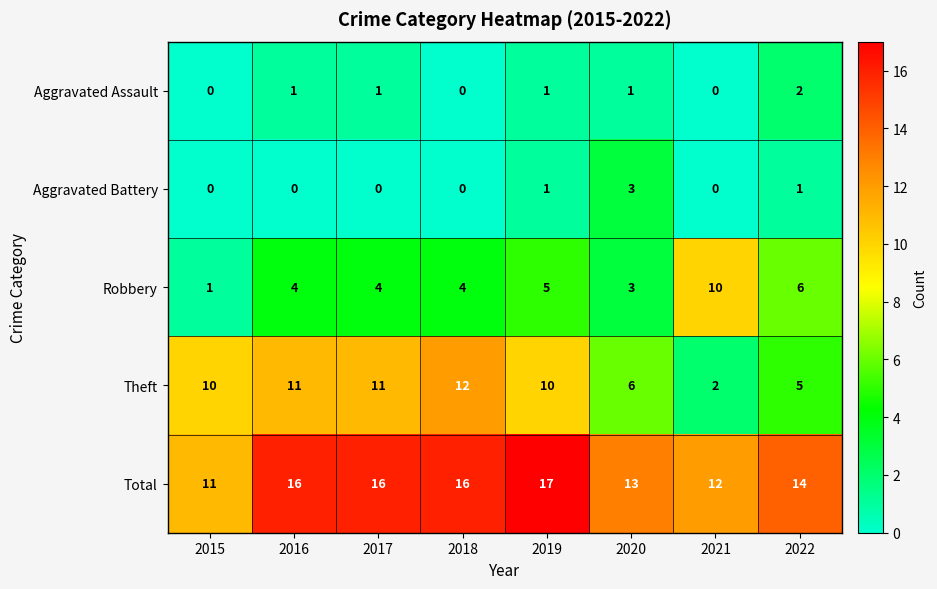

Which series has the largest range (max minus min)?

Theft